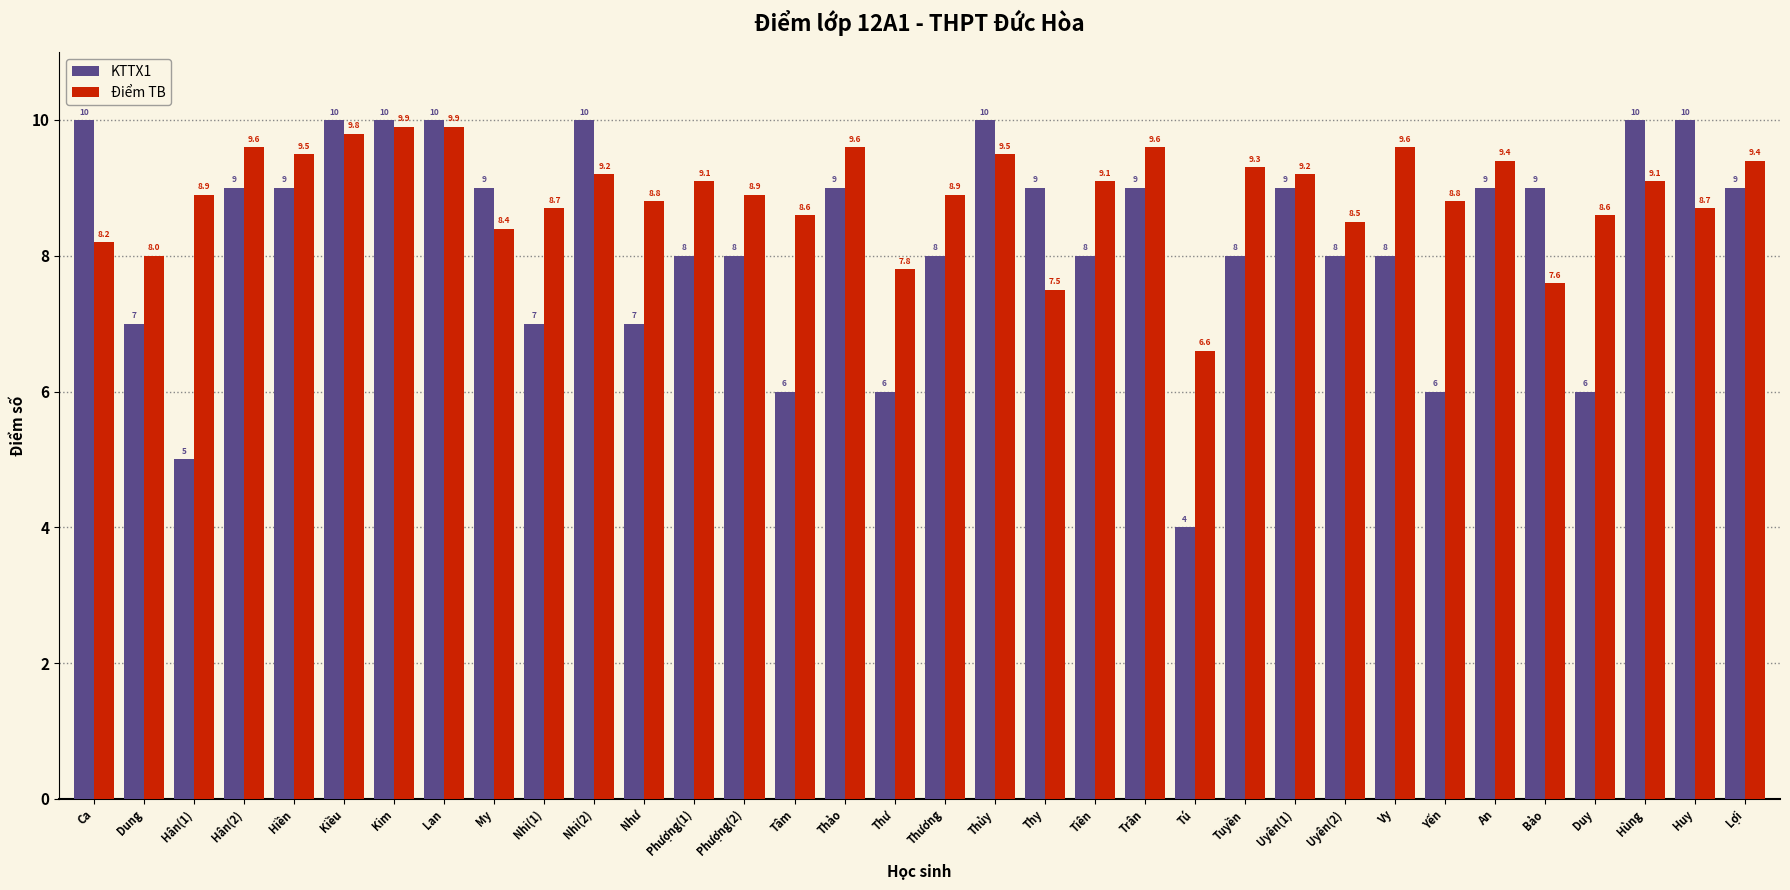

Which series has the widest spread of values?

KTTX1